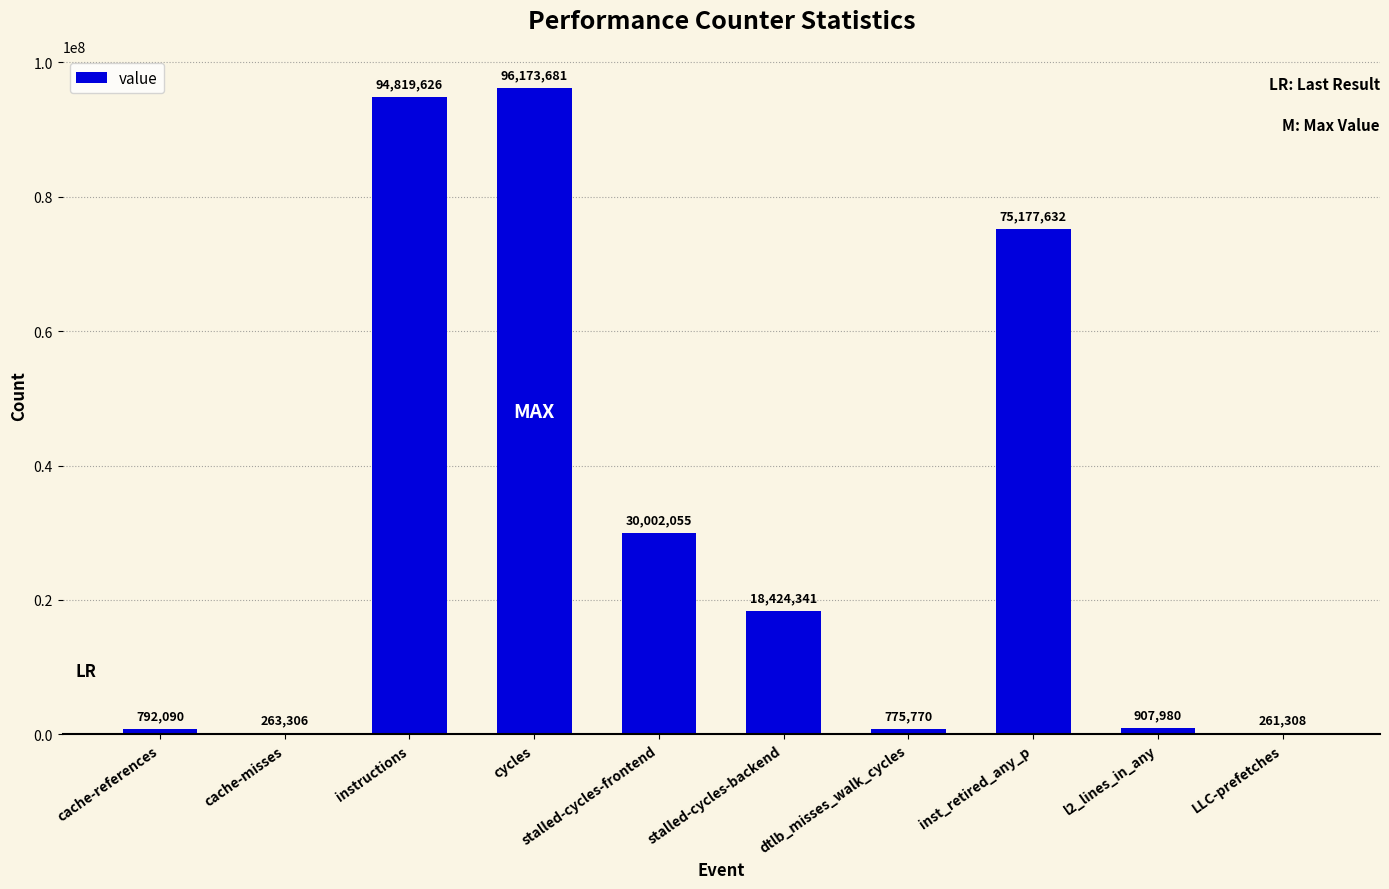

What is the maximum value shown in the chart?

96173681